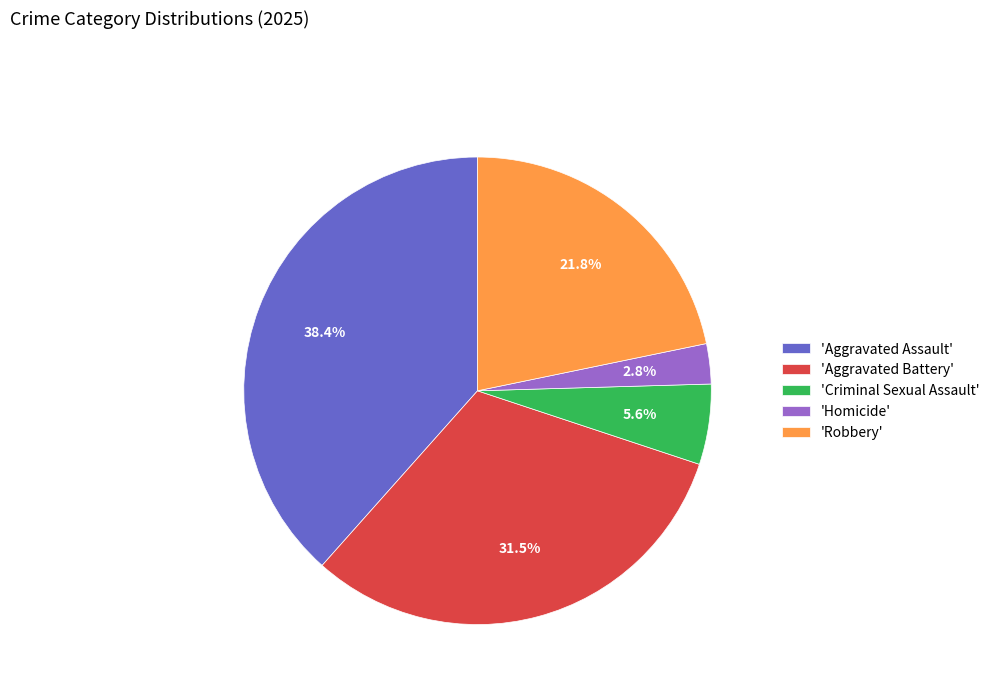

What is the total percentage of 'Aggravated Battery' and 'Homicide'?

34.3%